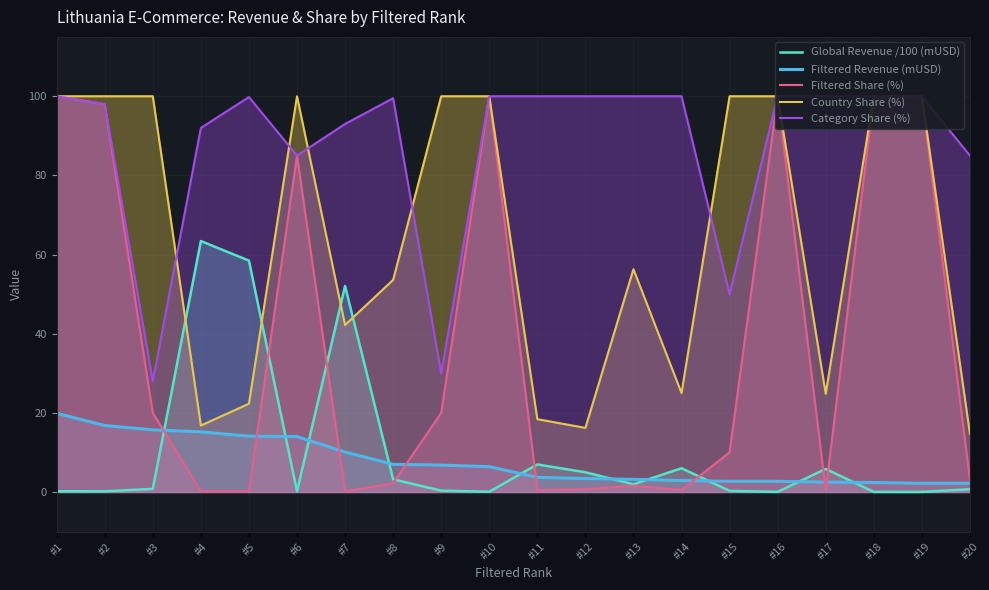

At how many categories does at least one series exceed 24?

20